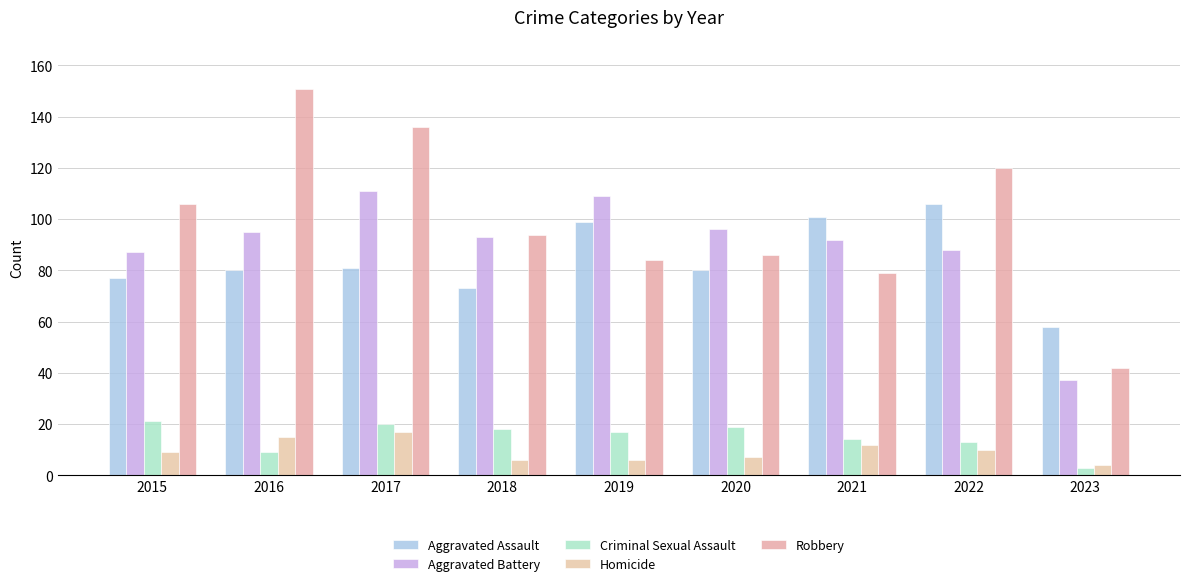

Is the value of Aggravated Battery at 2015 greater than the value of Homicide at 2020?

Yes